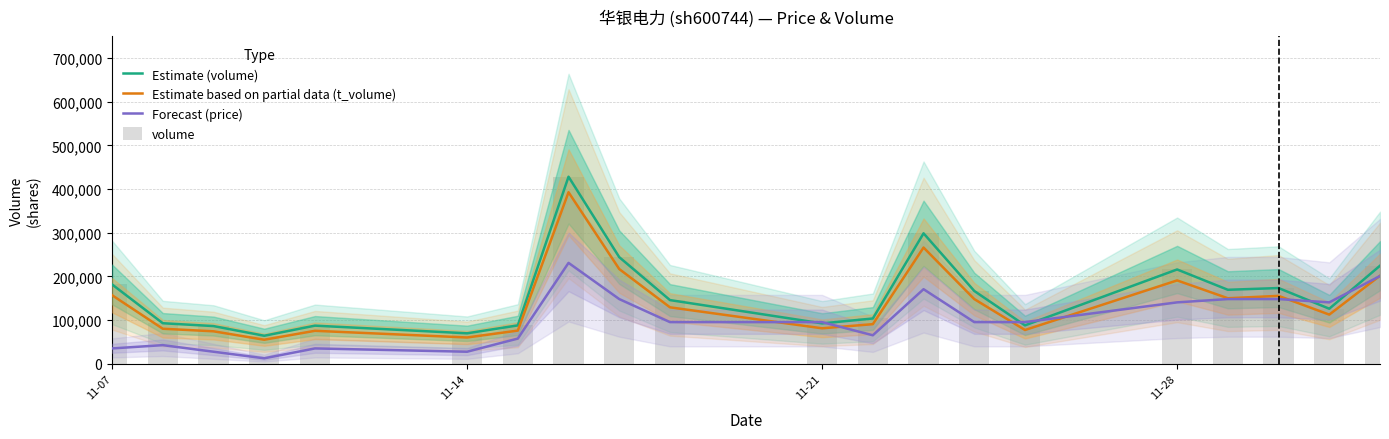

How many groups of bars are there?

20